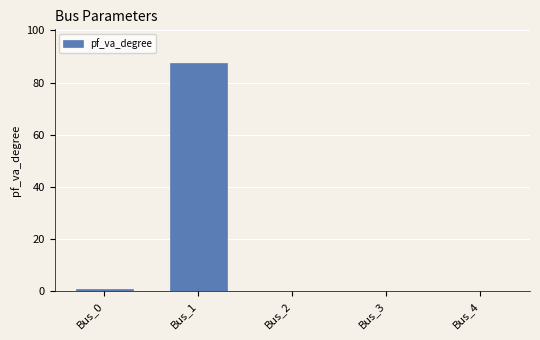

How many distinct data groups are displayed?

1